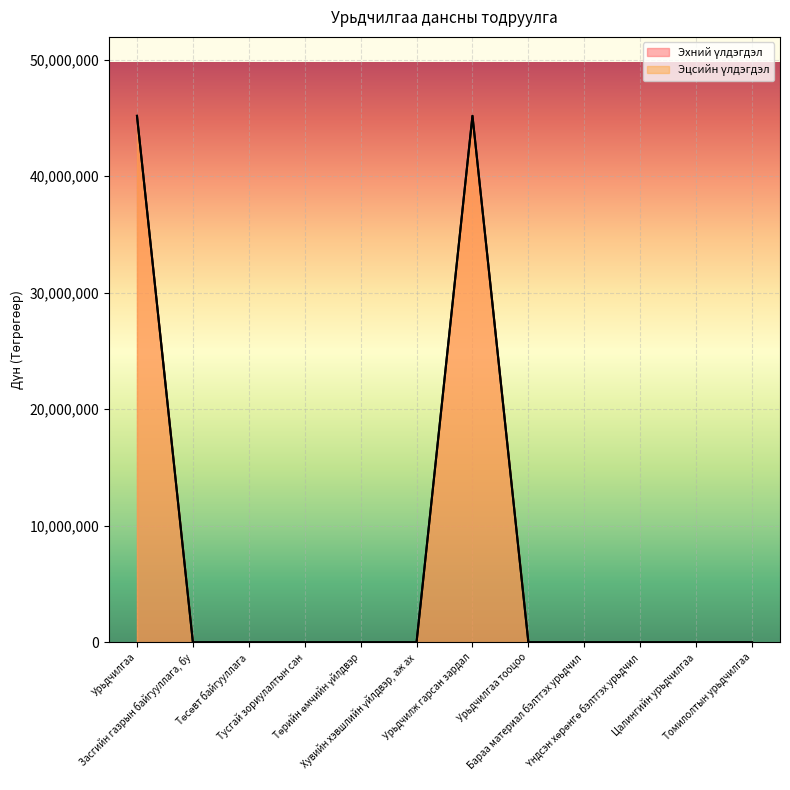

How many values in Эхний үлдэгдэл are above zero?

2